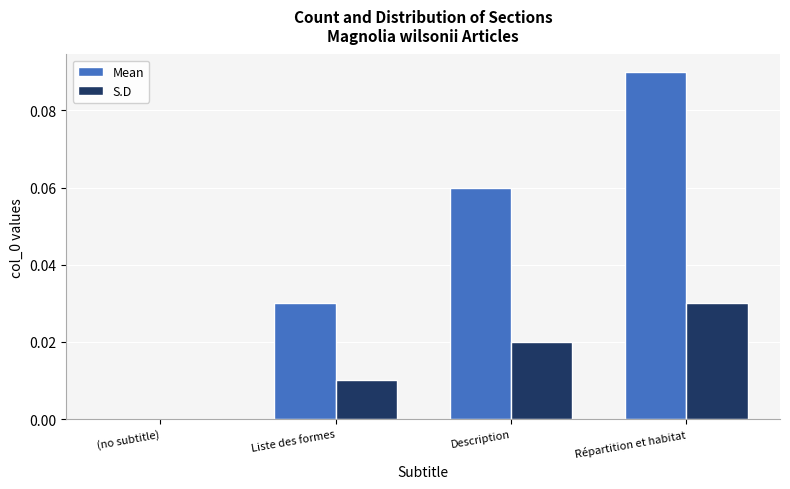

Which series has the largest total across all categories?

Mean